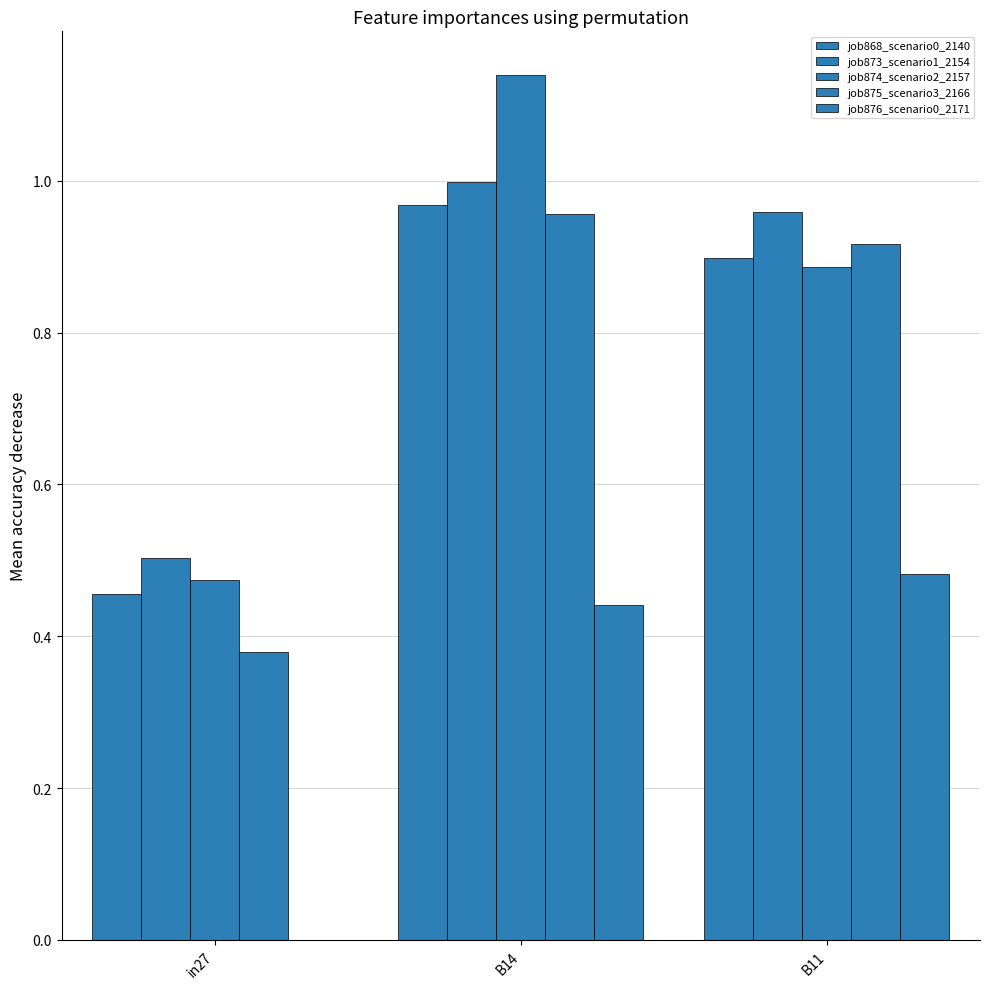

How many data points does each series have?

3